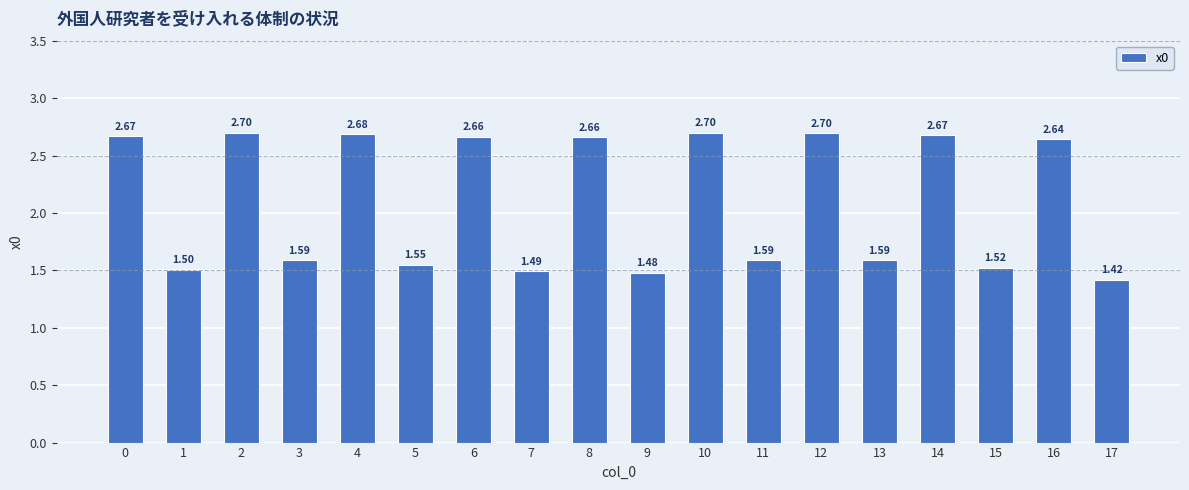

What is the difference between the maximum and minimum values?

1.3